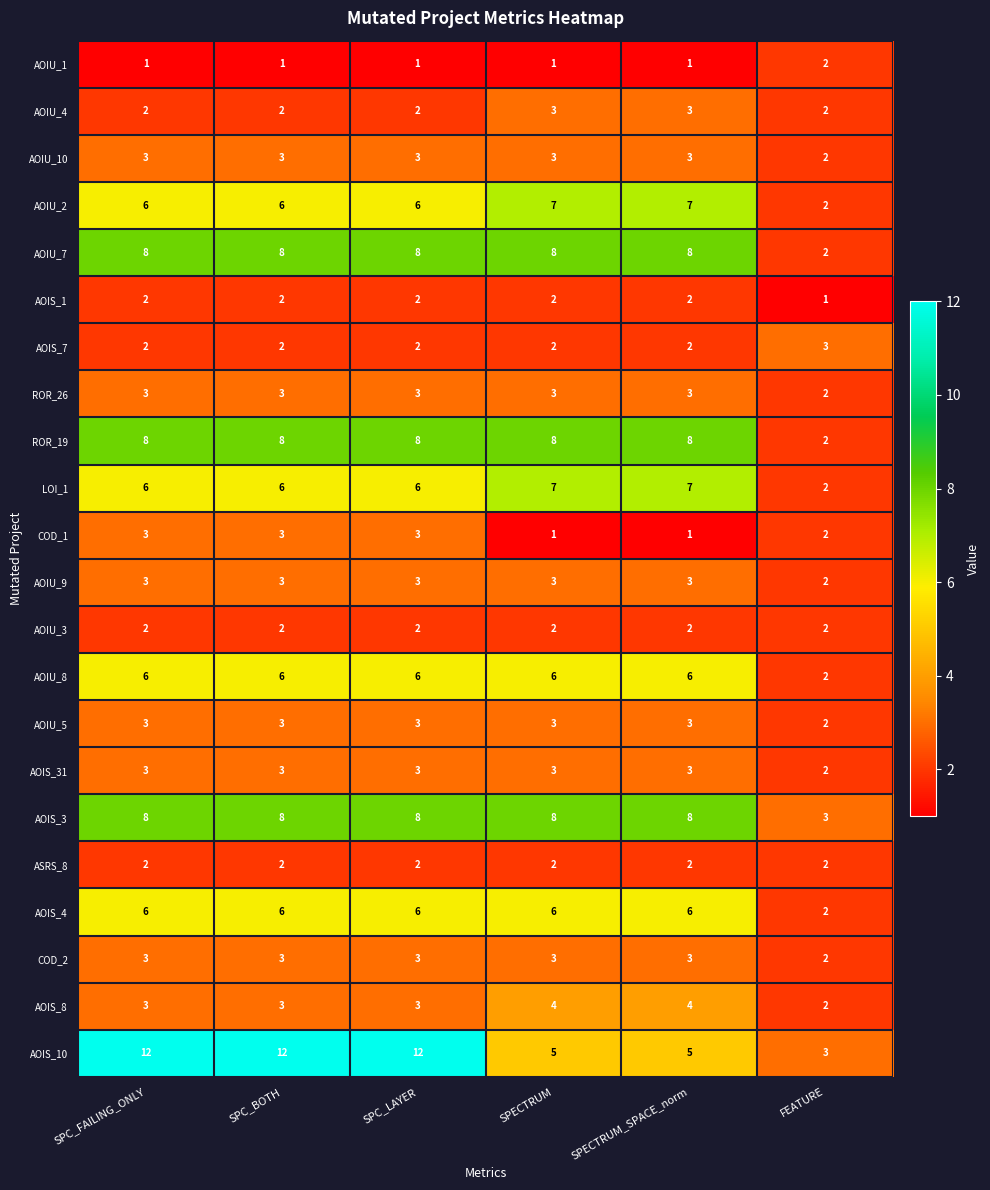

Count the COD_2 values in the range 3 to 4.

5